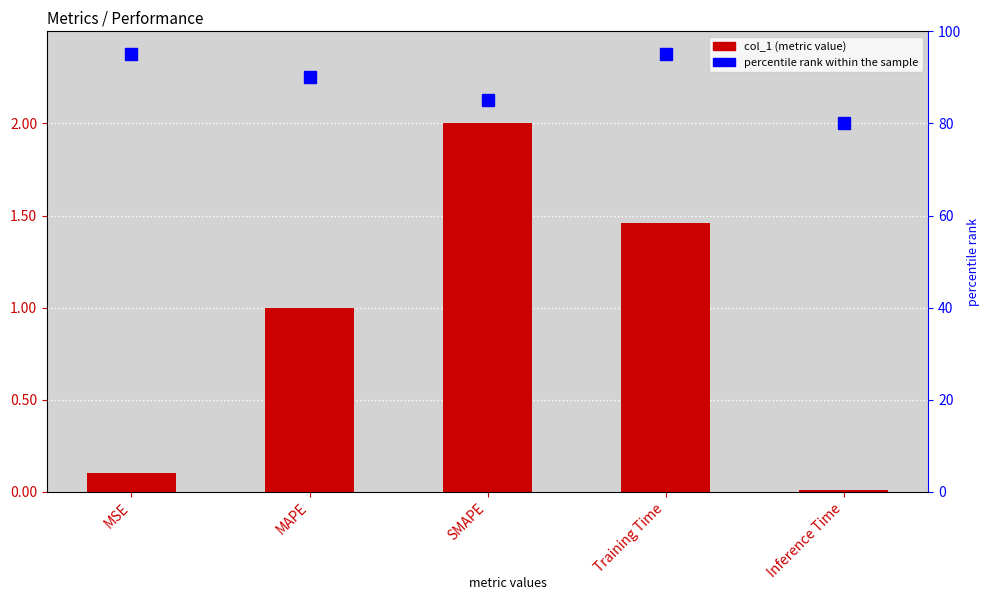

What is the total value across all series at Training Time?

96.5